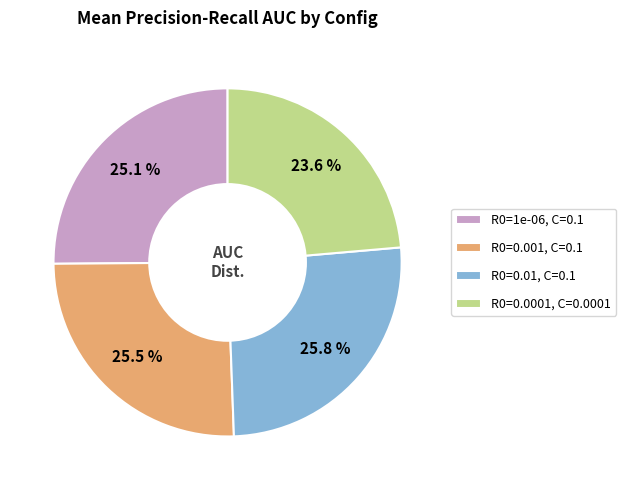

How much of the chart is everything except R0=0.0001, C=0.0001?

76.4%